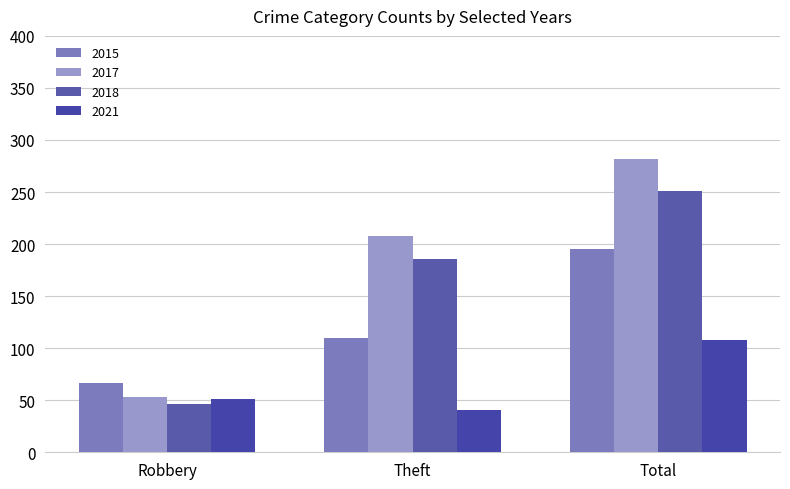

Rank the series at Theft from lowest to highest value.

2021, 2015, 2018, 2017